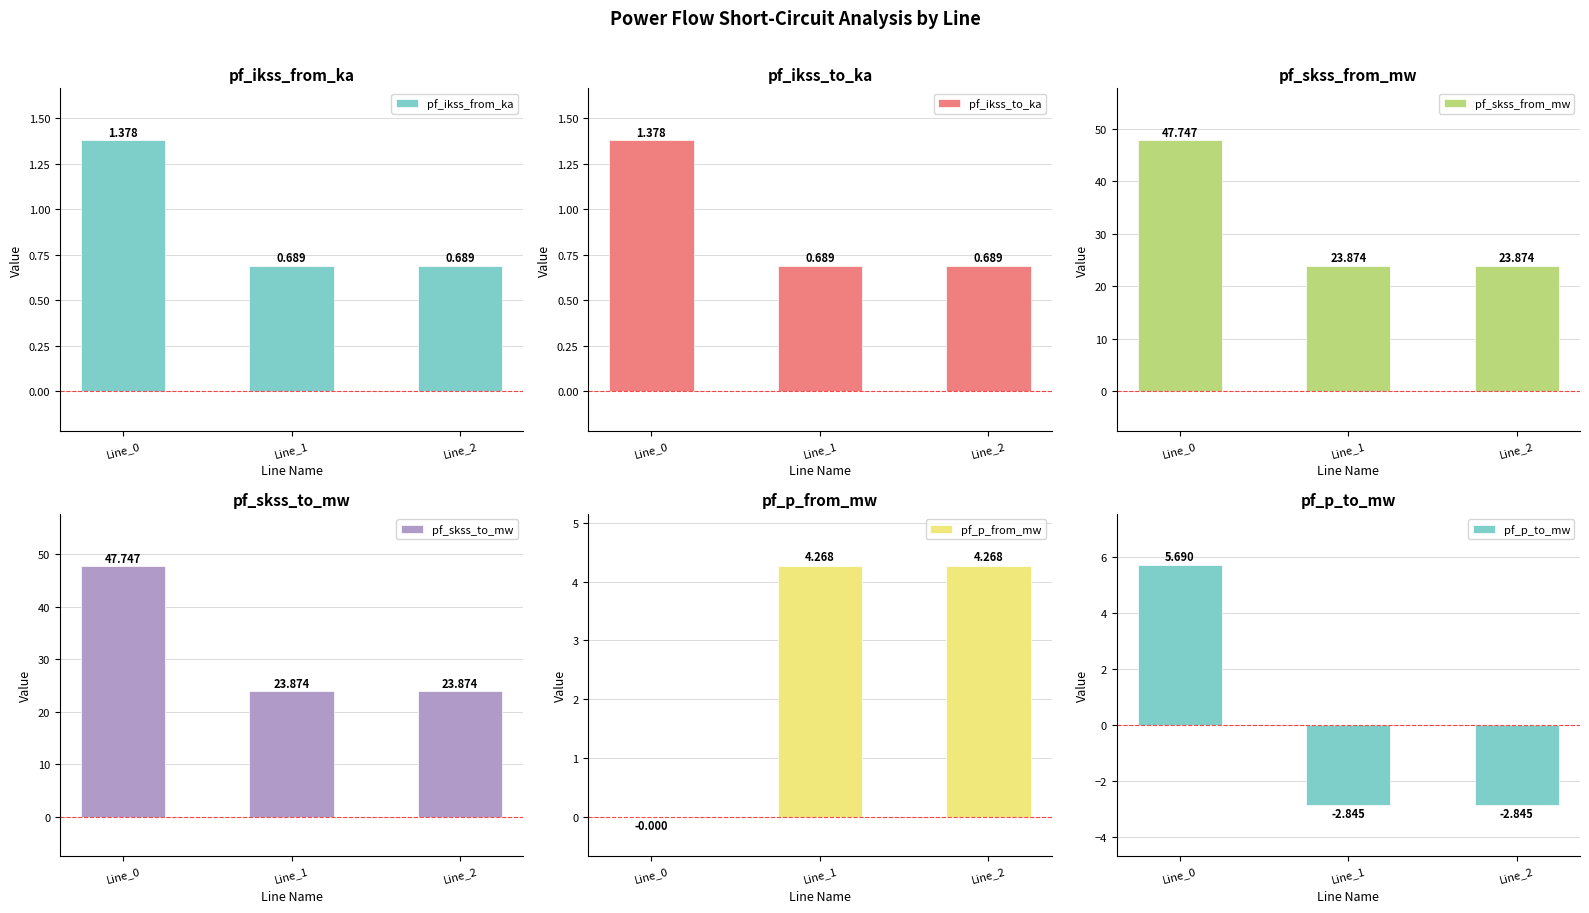

Reading left to right, what are all the values shown in this chart?

pf_ikss_from_ka: 1.4	0.7	0.7
pf_ikss_to_ka: 1.4	0.7	0.7
pf_skss_from_mw: 47.7	23.9	23.9
pf_skss_to_mw: 47.7	23.9	23.9
pf_p_from_mw: -0.0	4.3	4.3
pf_p_to_mw: 5.7	-2.8	-2.8